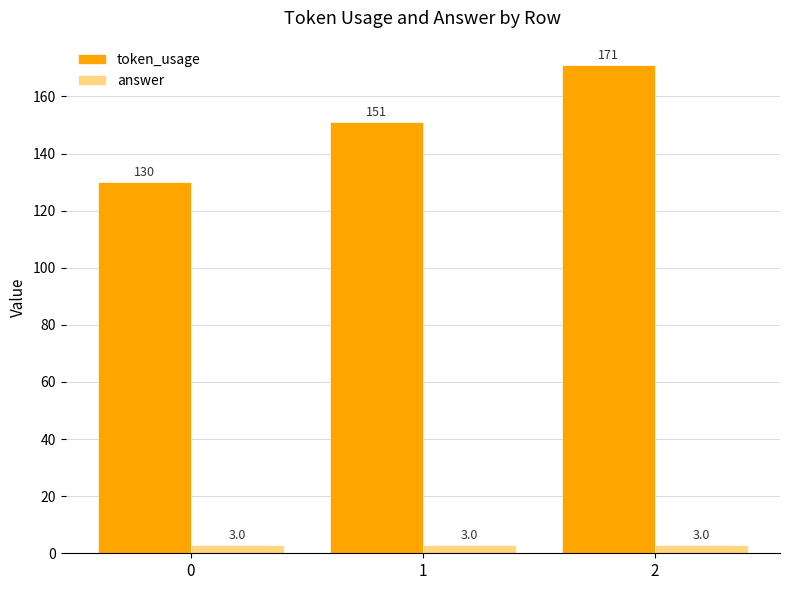

What are all the series names shown in the legend?

token_usage, answer